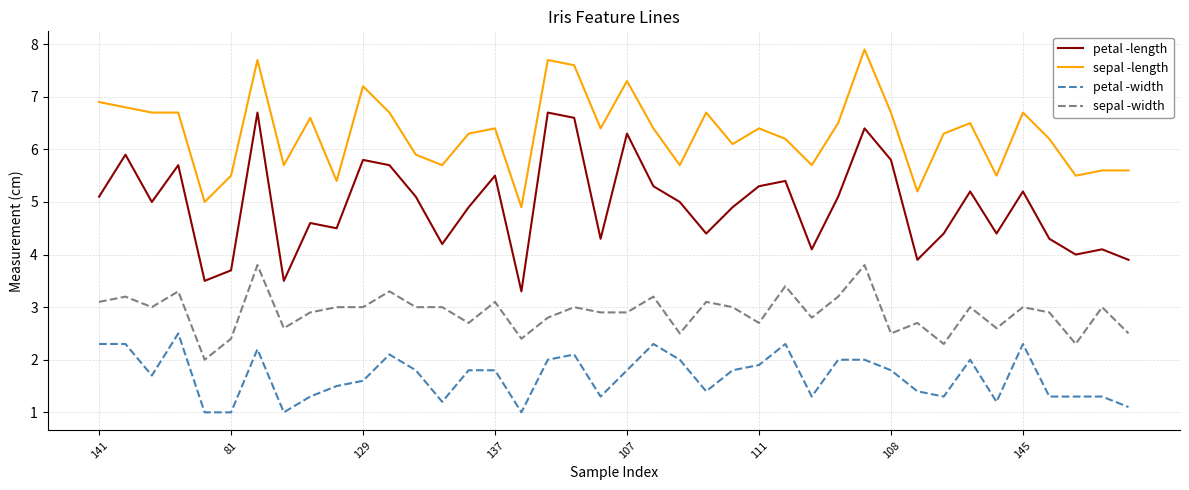

What is the maximum value shown in the chart?

7.9